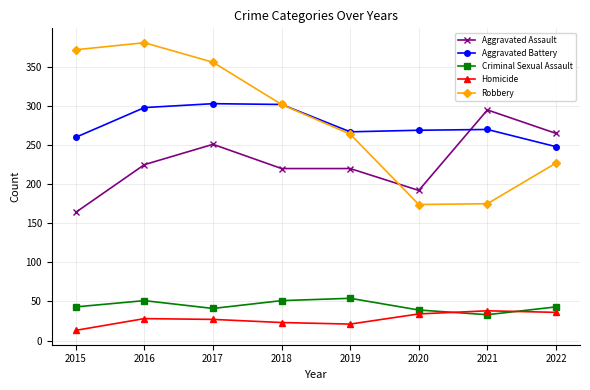

Is the value of Robbery at 2020 greater than the value of Aggravated Assault at 2016?

No